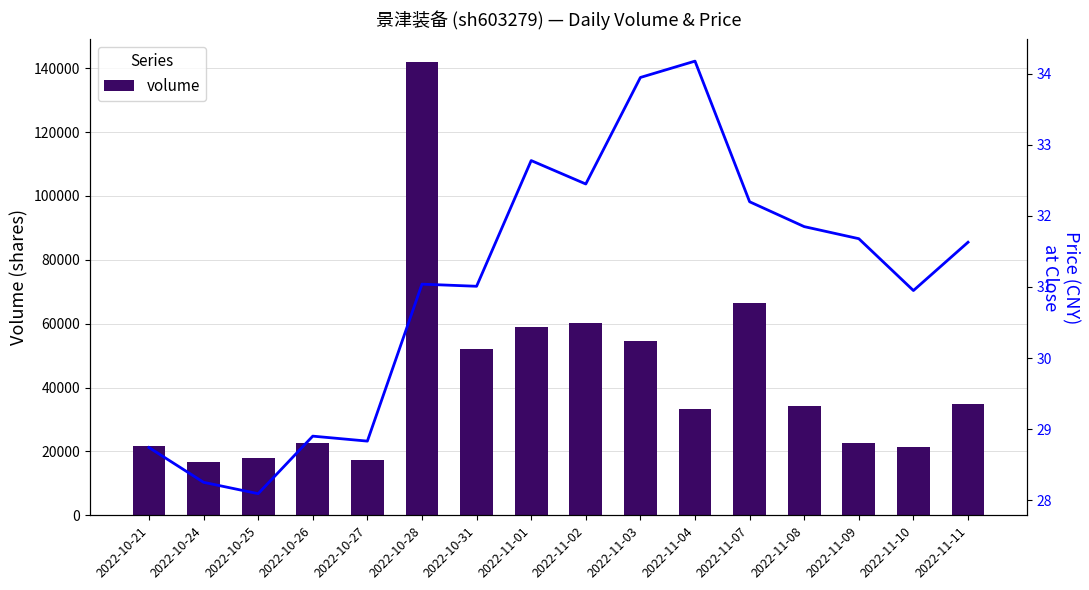

At which label is volume closest to 79255?

2022-11-07